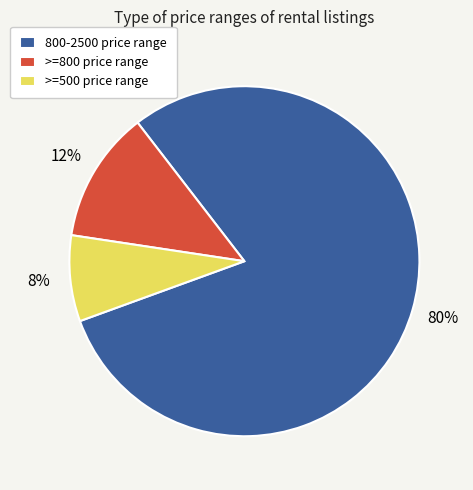

Which slice is the largest?

800-2500 price range